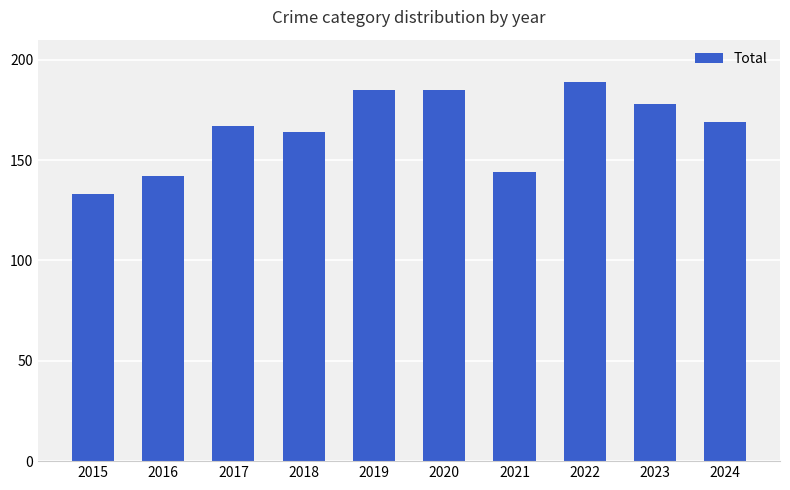

Approximately how many times larger is the value at 2019 compared to 2020?

1.0